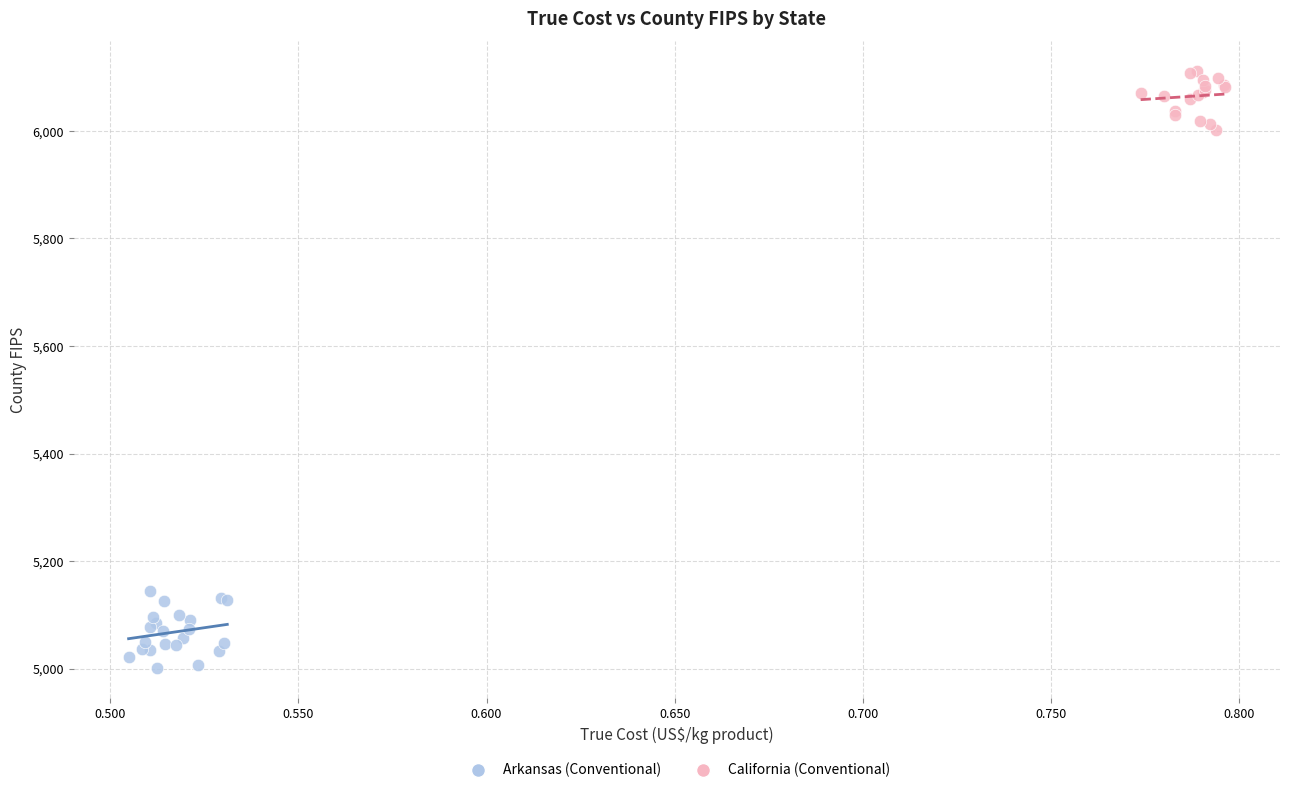

Which series reaches the maximum Y coordinate?

California (Conventional)